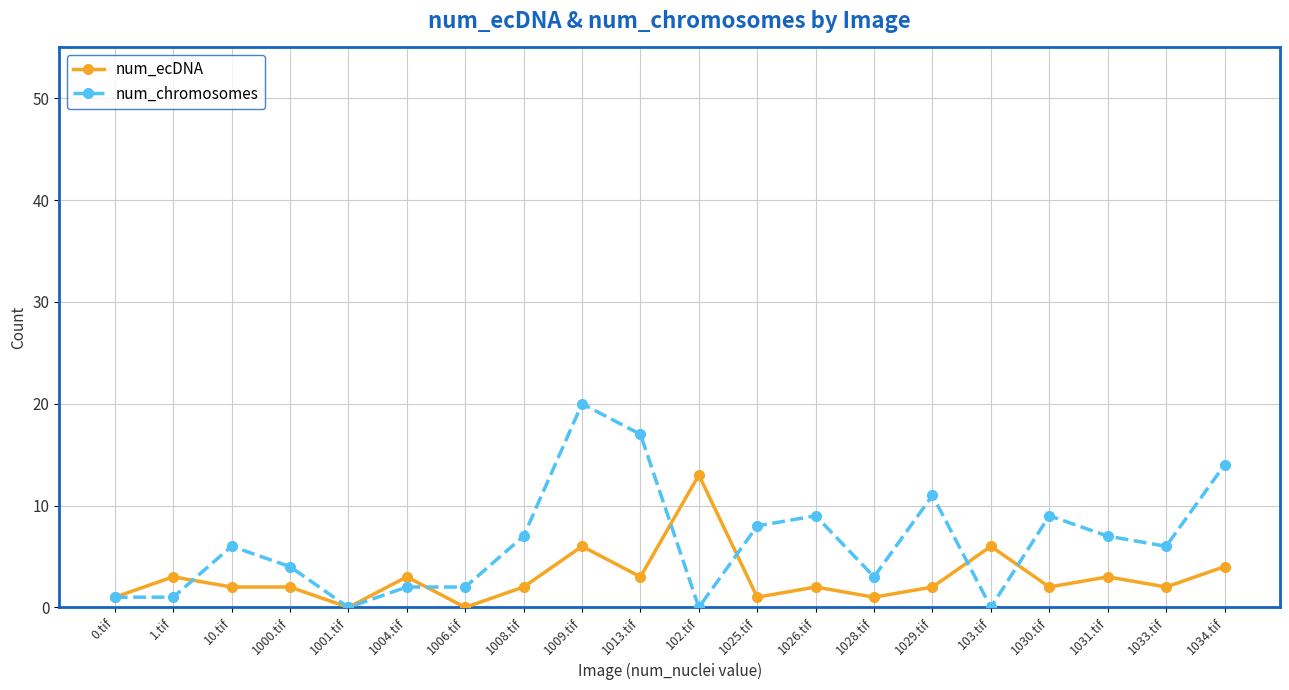

How many series are shown in this chart?

2